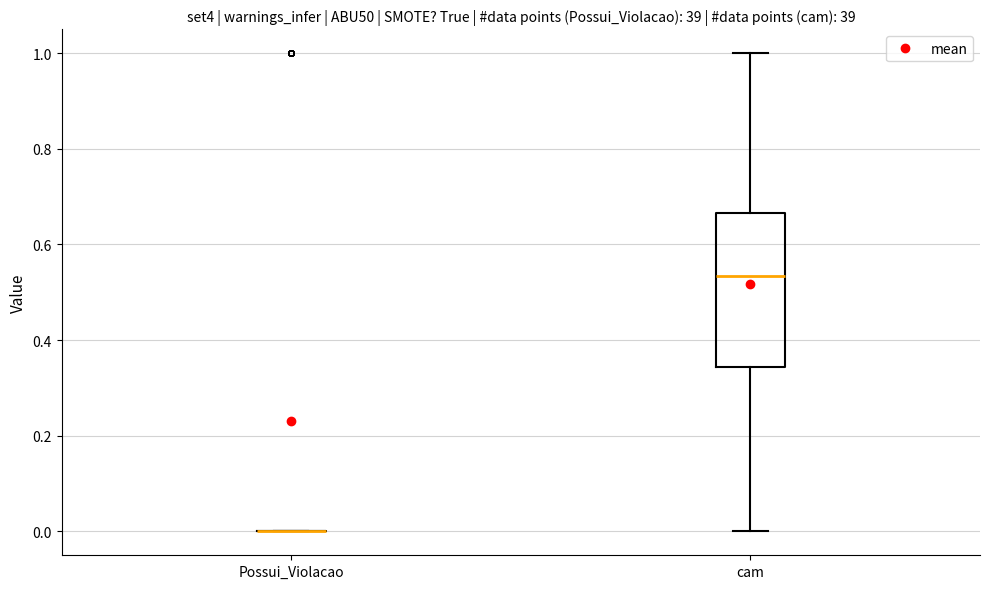

Reading left to right, transcribe this box plot: for each box, give where its median line is, the range the box spans, and where its two whiskers end, as read against the y-axis. The values are not printed on the chart, so give them approximately, as read against the axis.

Possui_Violacao: box collapsed to a line at 0.00, whiskers 0.00 to 0.00
cam: median 0.54, box 0.34 to 0.66, whiskers 0.00 to 1.00